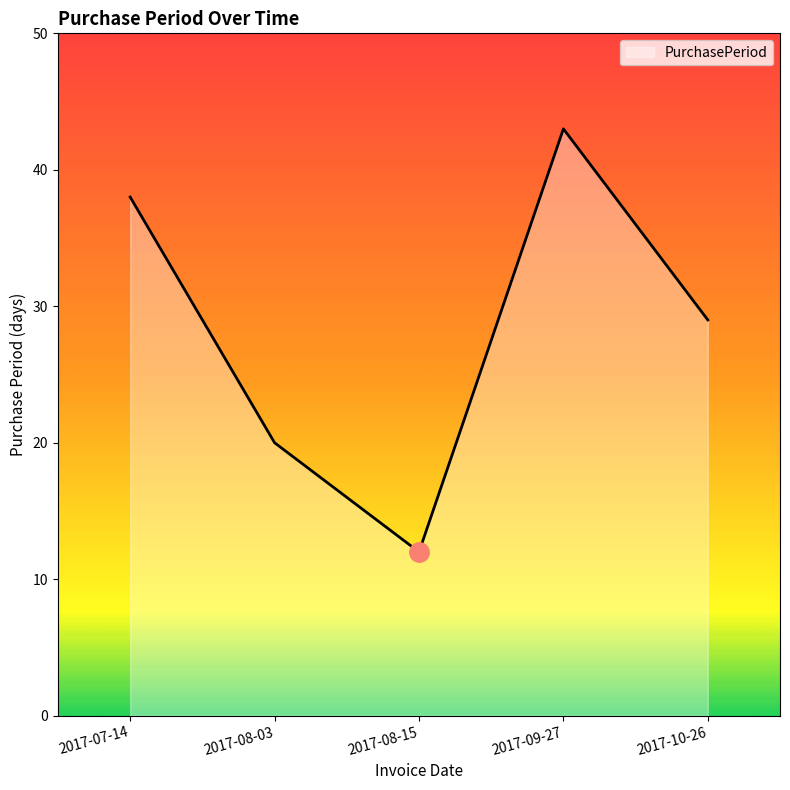

At which category does the data reach its first local valley?

2017-08-15